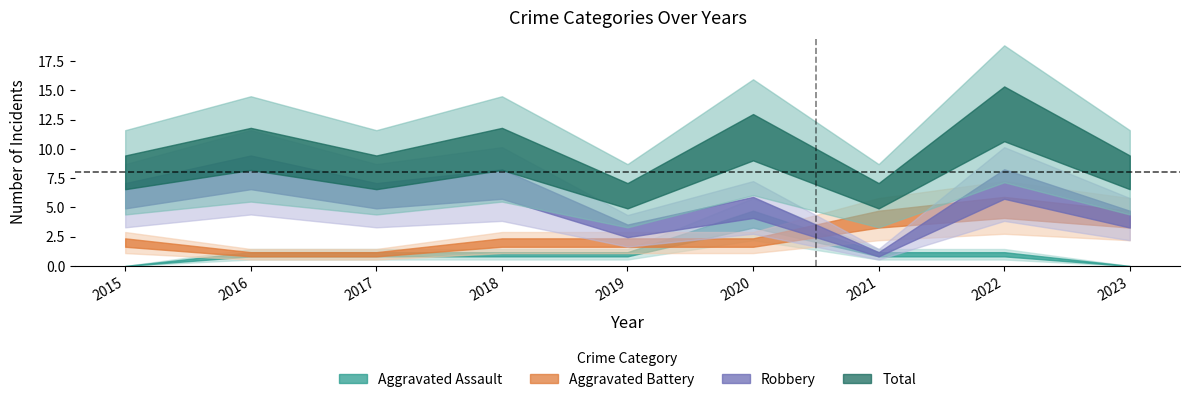

At which label does Total reach its minimum?

2019